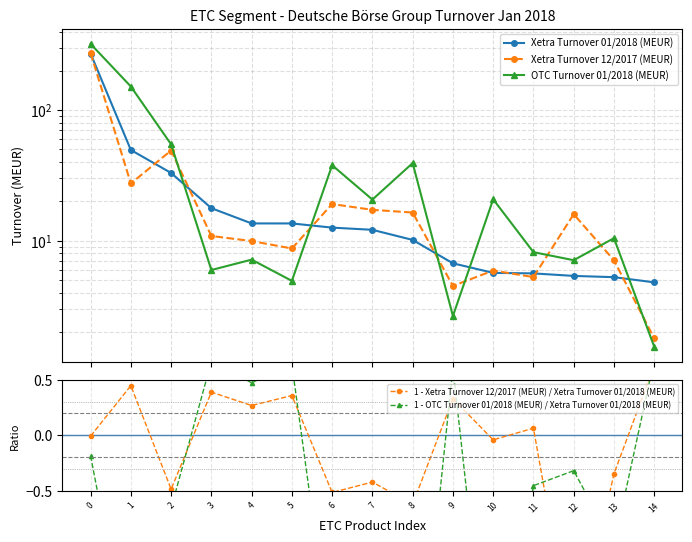

Count the number of categories in the chart.

15